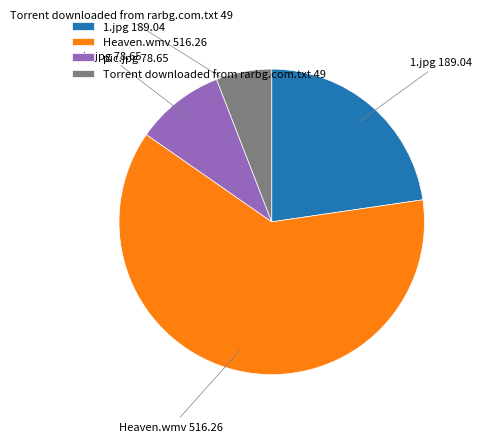

Is there any slice that represents more than half of the pie?

Yes